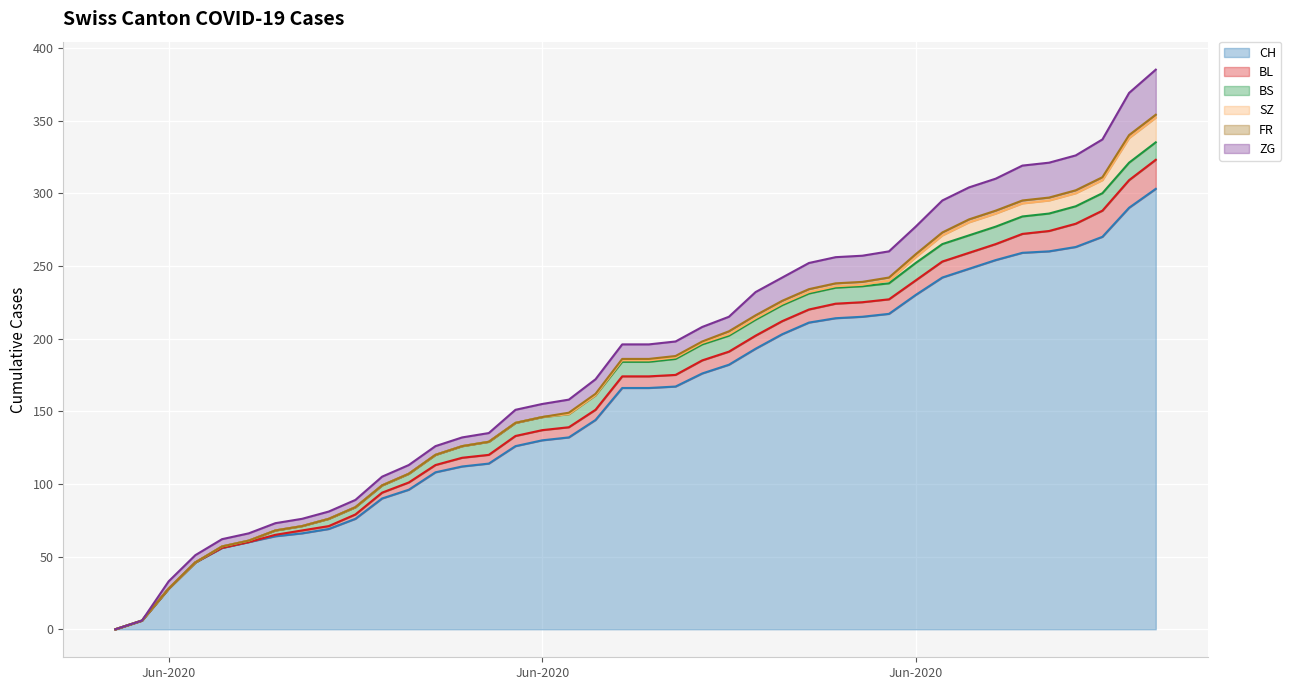

At which label does FR first exceed 1?

23